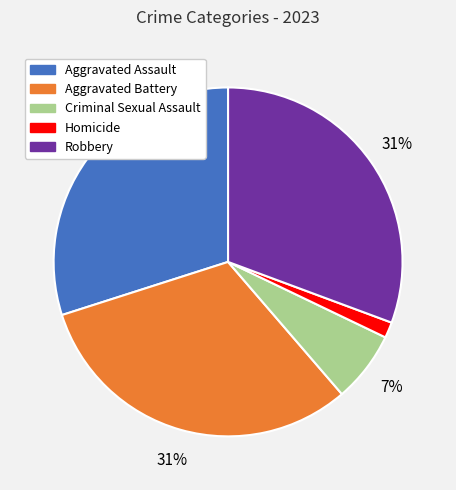

To the nearest percent, what percentage of the pie is Homicide?

1%